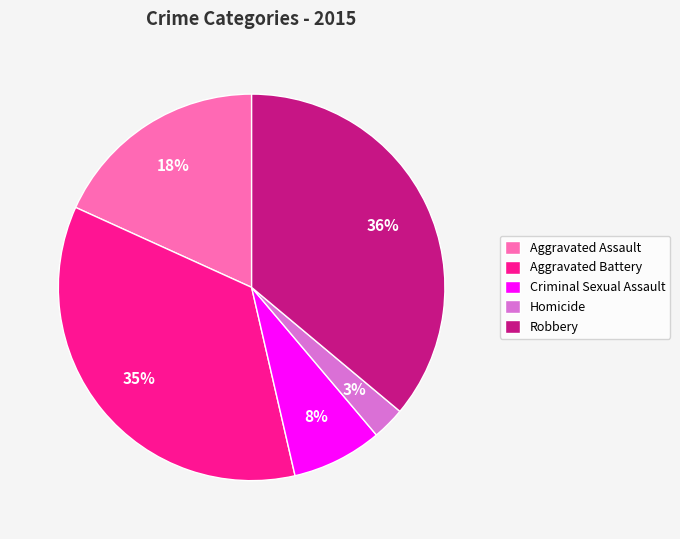

Is the sum of Homicide and Robbery greater than half?

No